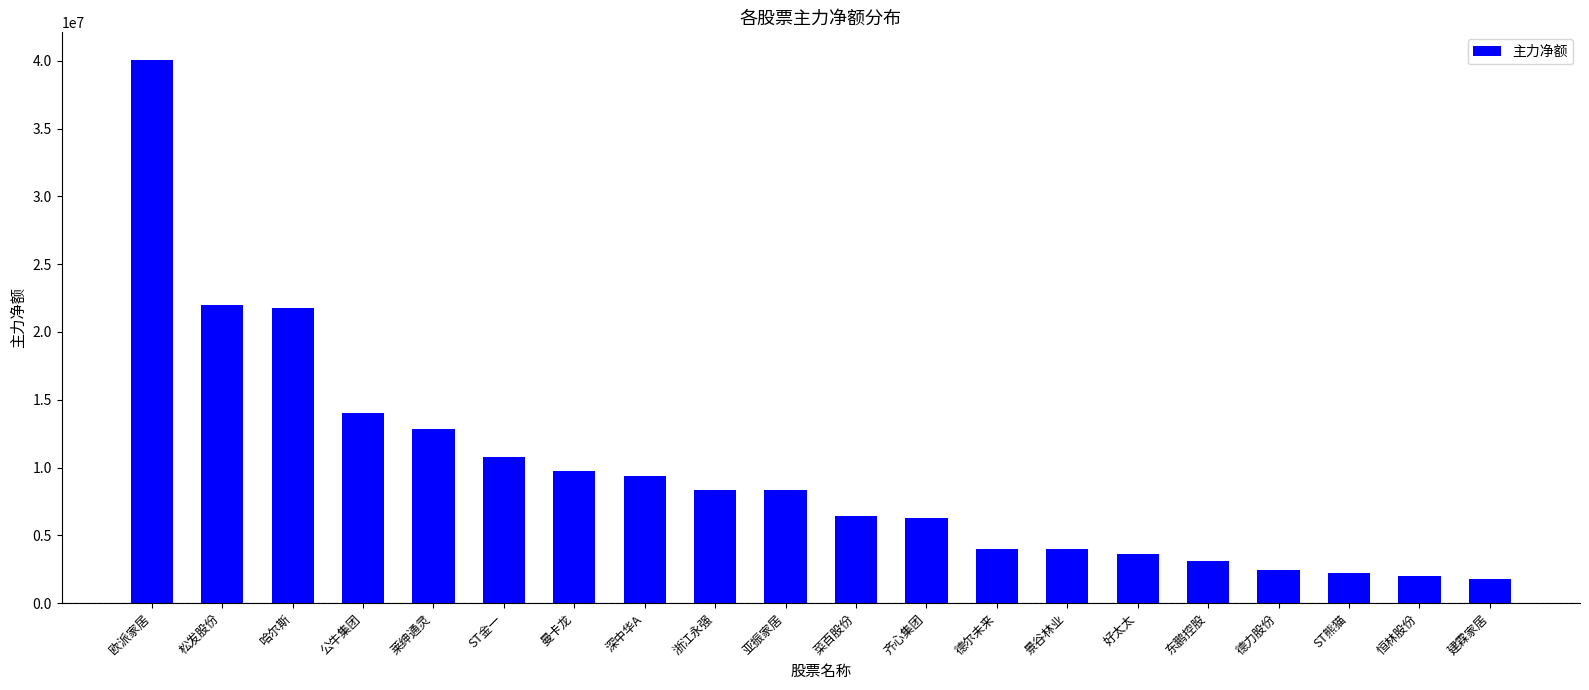

The chart shows a value of 2022491 at 好太太. True or false?

False